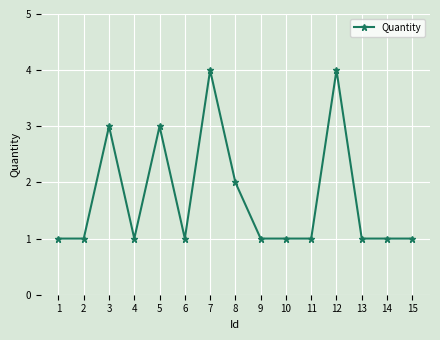

True or false: the data shows 1 at 14.

True